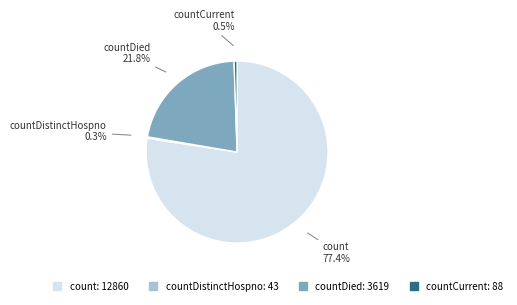

Does any single category account for the majority?

Yes